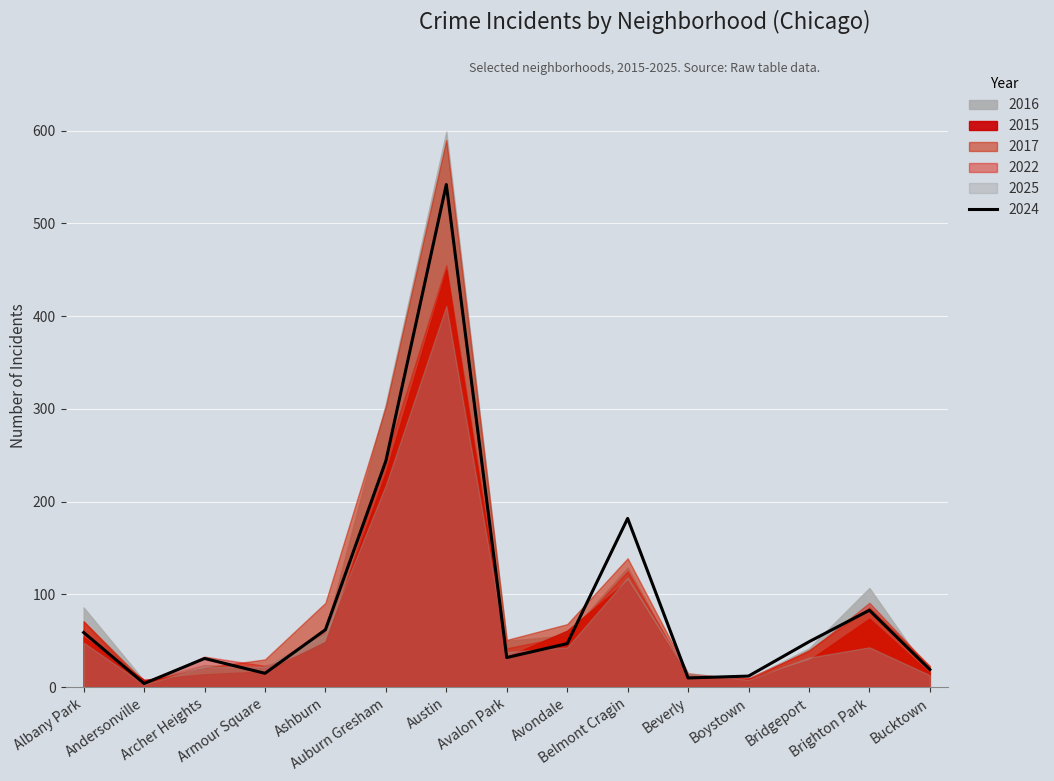

Is it true that 2022 equals 55 at Avondale?

True